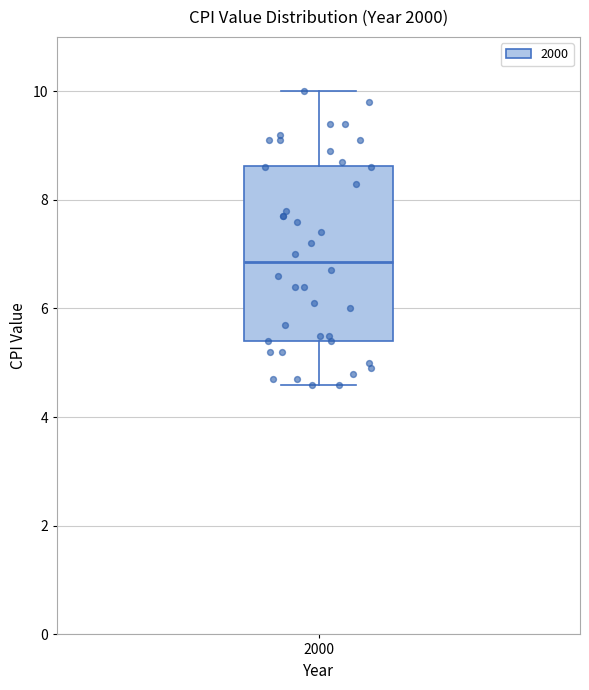

Where is the lower edge of the box at x = 2000 on the y-axis? The values are not printed on the chart, so give them approximately, as read against the axis.

5.4